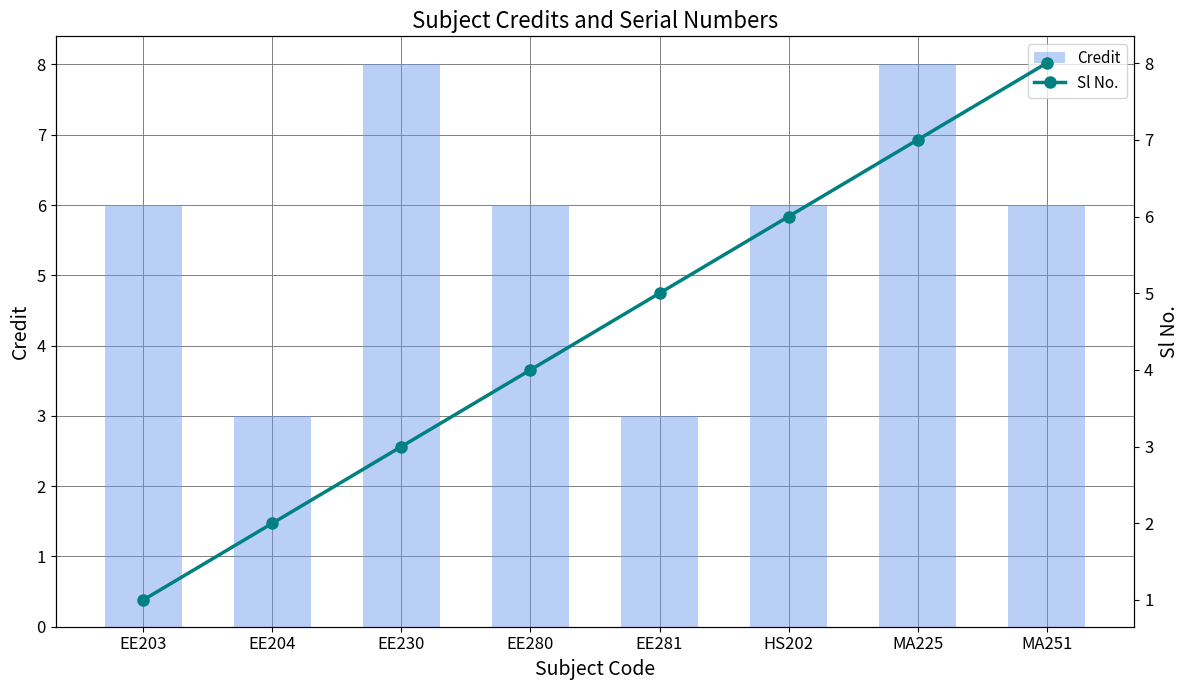

What position from the left is EE280?

4